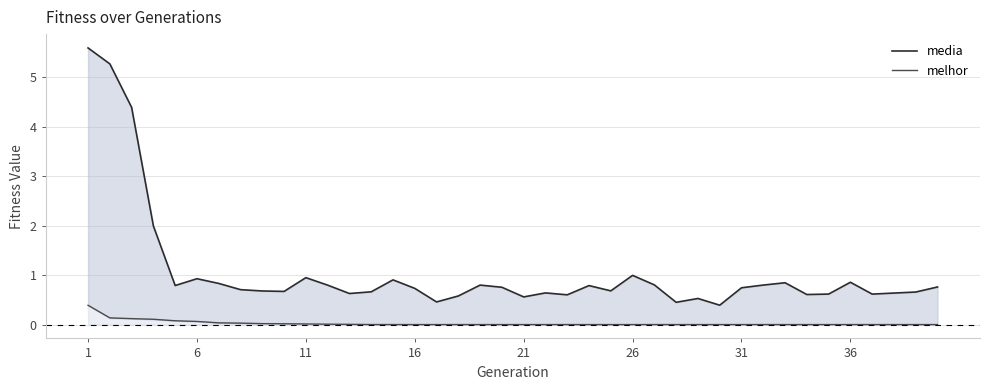

What are all the series names shown in the legend?

media, melhor